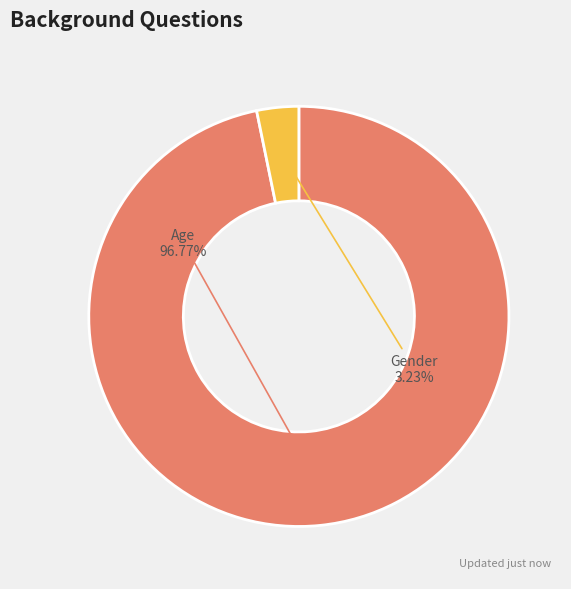

Is there a majority slice in this chart?

Yes